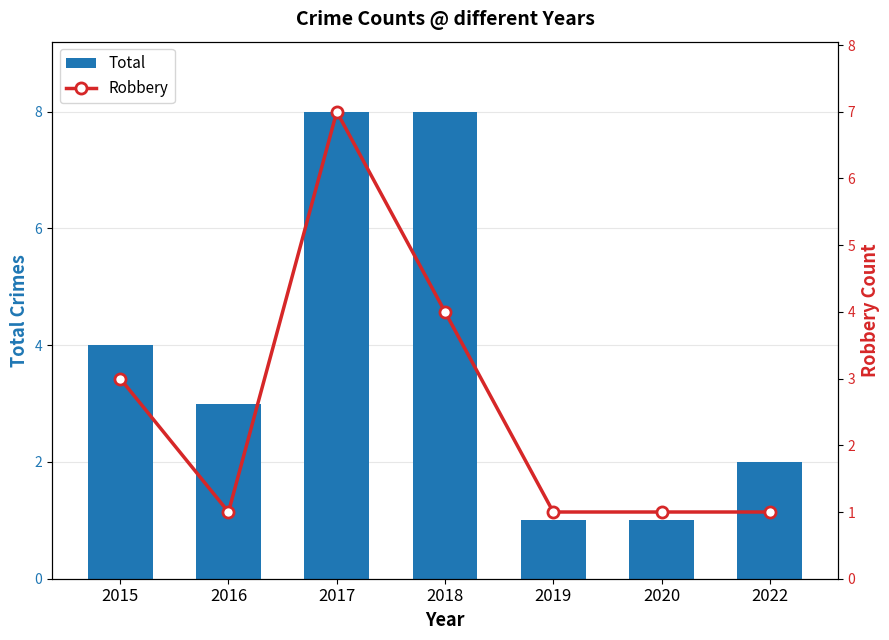

What is the sum of the Robbery values at 2016 and 2020?

2